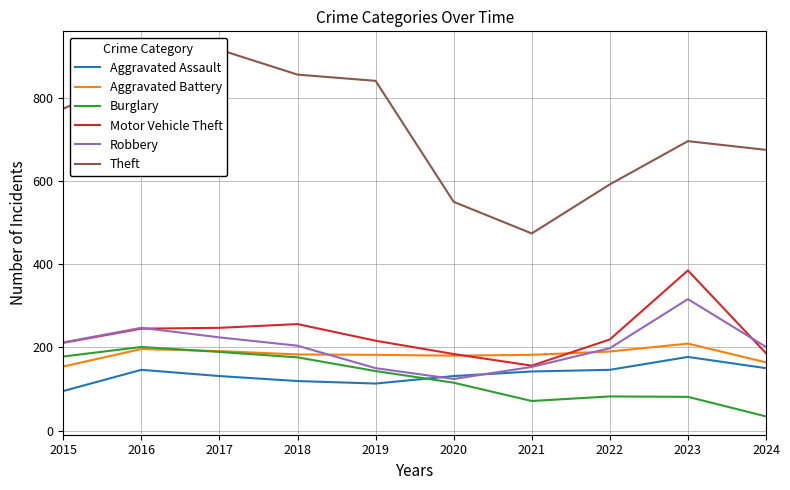

True or false: Robbery has a value of 350 at 2017.

False